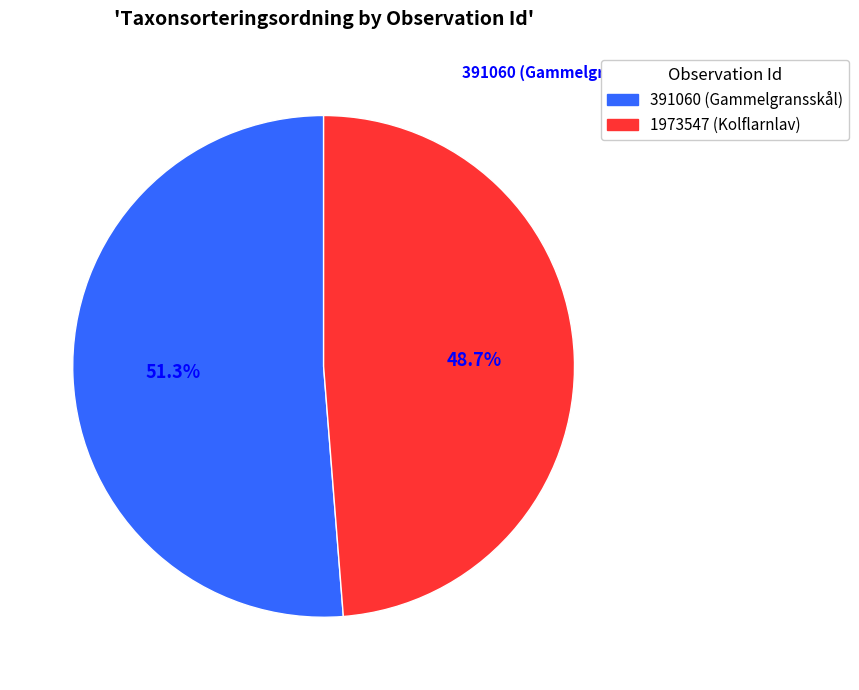

Is there any slice that represents more than half of the pie?

Yes